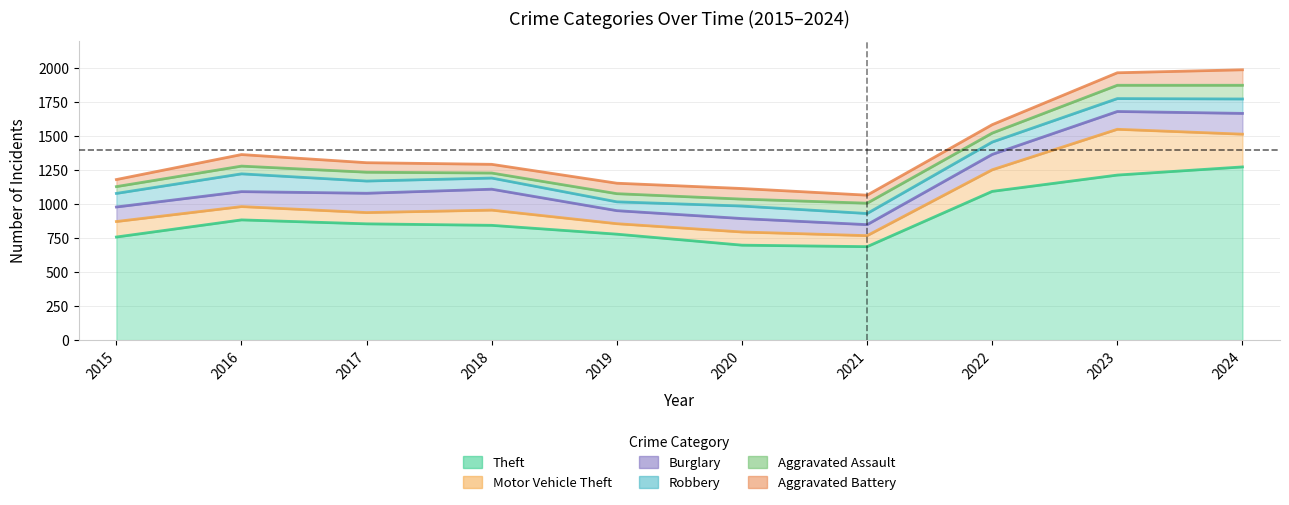

At which category is the sum across all series the highest?

2024